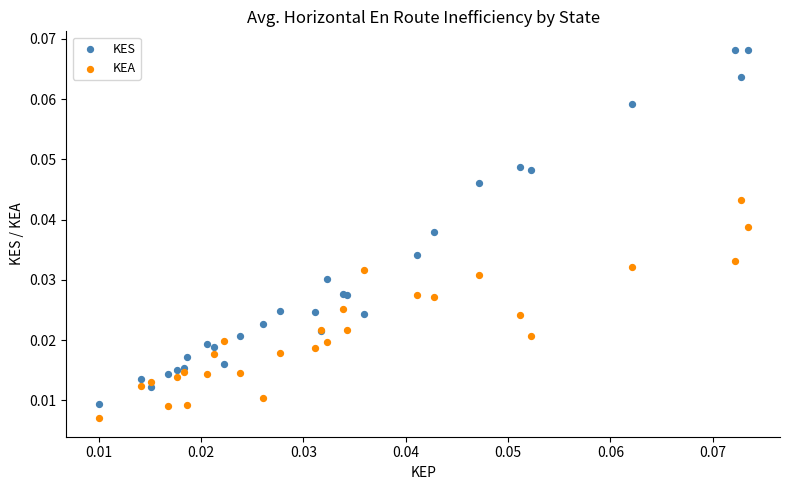

Which series reaches the minimum Y coordinate?

KEA